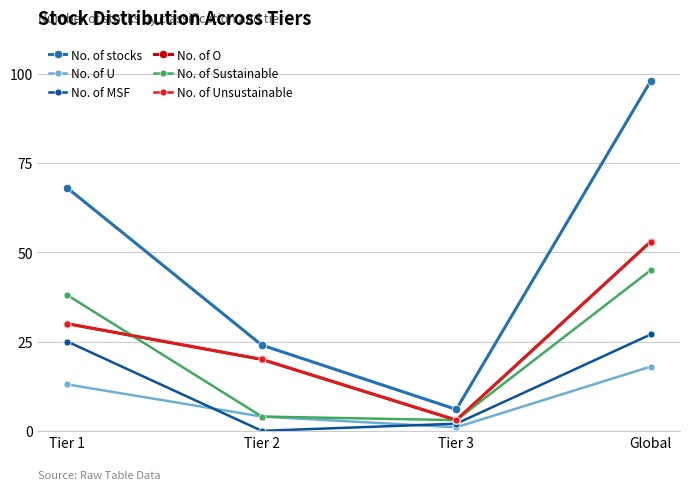

Rank the series at Tier 1 from lowest to highest value.

No. of U, No. of MSF, No. of O, No. of Unsustainable, No. of Sustainable, No. of stocks